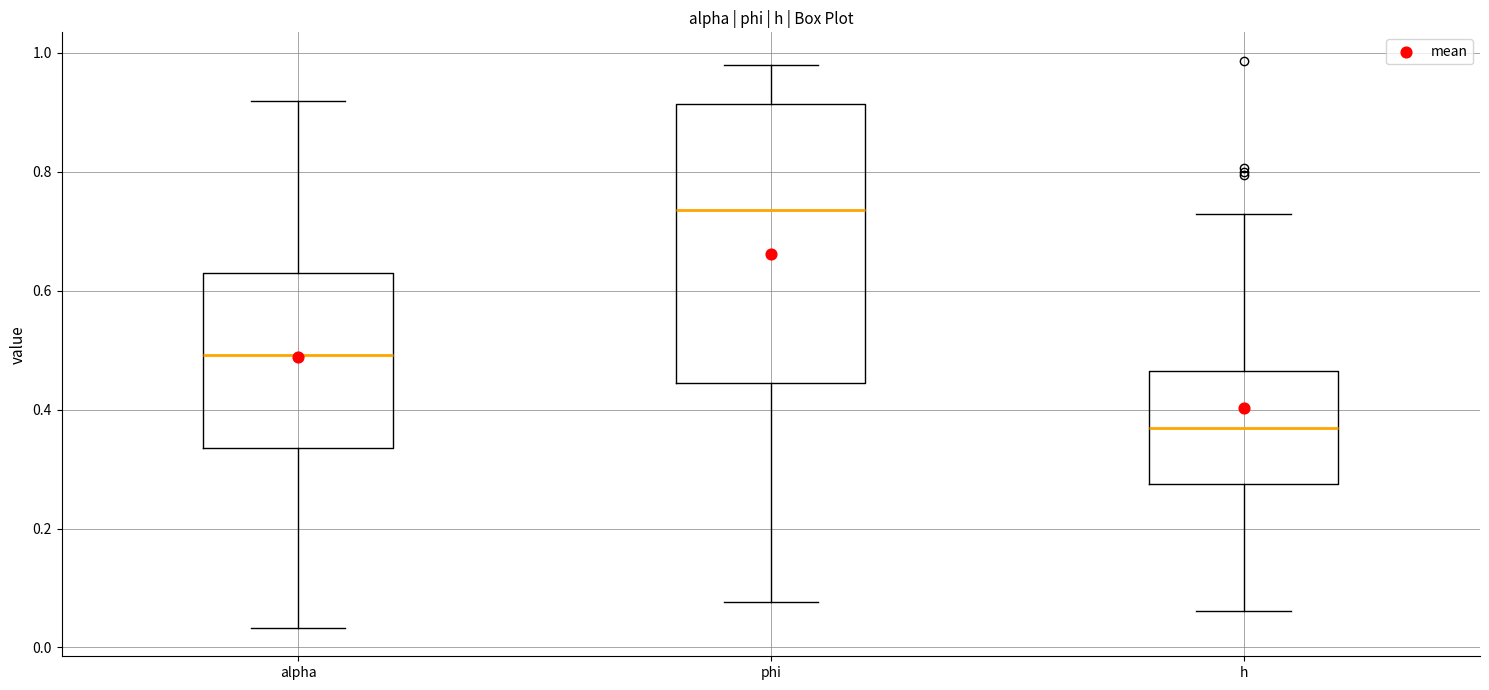

Which box has the lowest median line?

h